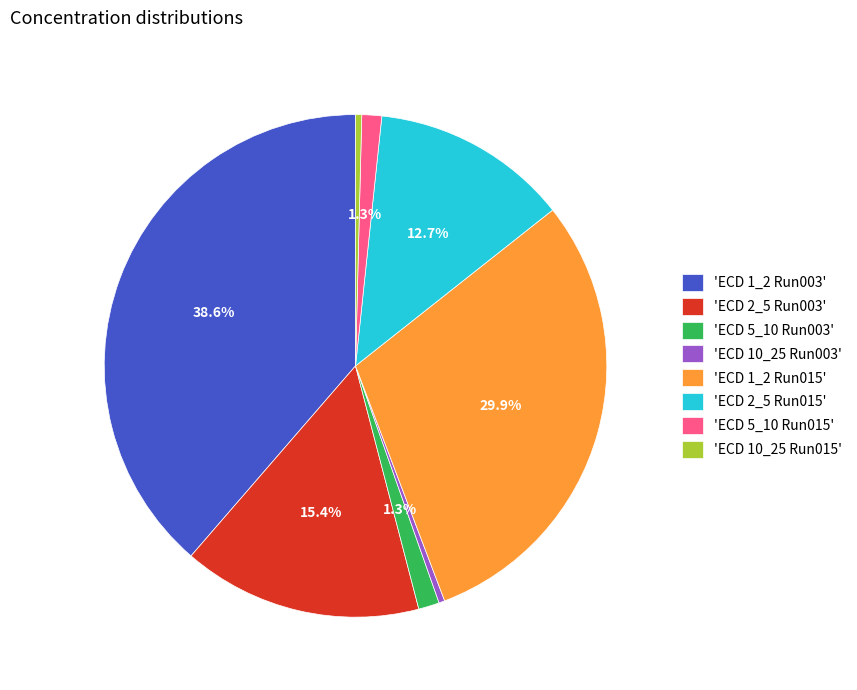

Is 'ECD 10_25 Run003' the majority of the pie?

No